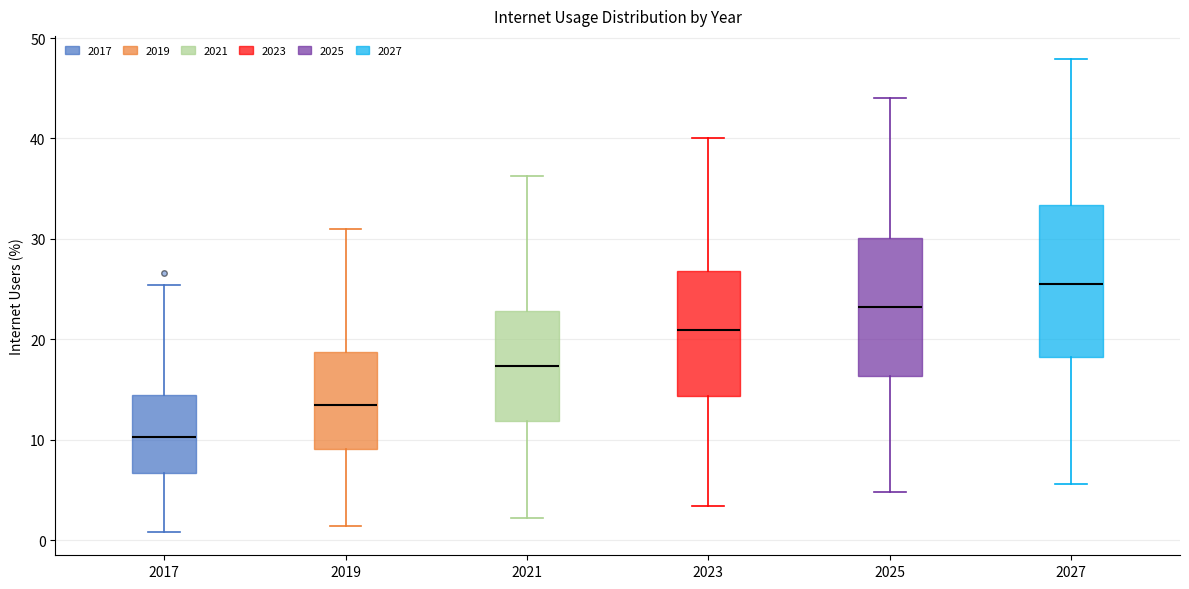

Reading left to right, transcribe this box plot: for each box, give where its median line is, the range the box spans, and where its two whiskers end, as read against the y-axis. The values are not printed on the chart, so give them approximately, as read against the axis.

2017: median 10, box 7 to 14, whiskers 1 to 25
2019: median 14, box 9 to 19, whiskers 1 to 31
2021: median 17, box 12 to 23, whiskers 2 to 36
2023: median 21, box 14 to 27, whiskers 3 to 40
2025: median 23, box 16 to 30, whiskers 5 to 44
2027: median 25, box 18 to 33, whiskers 6 to 48